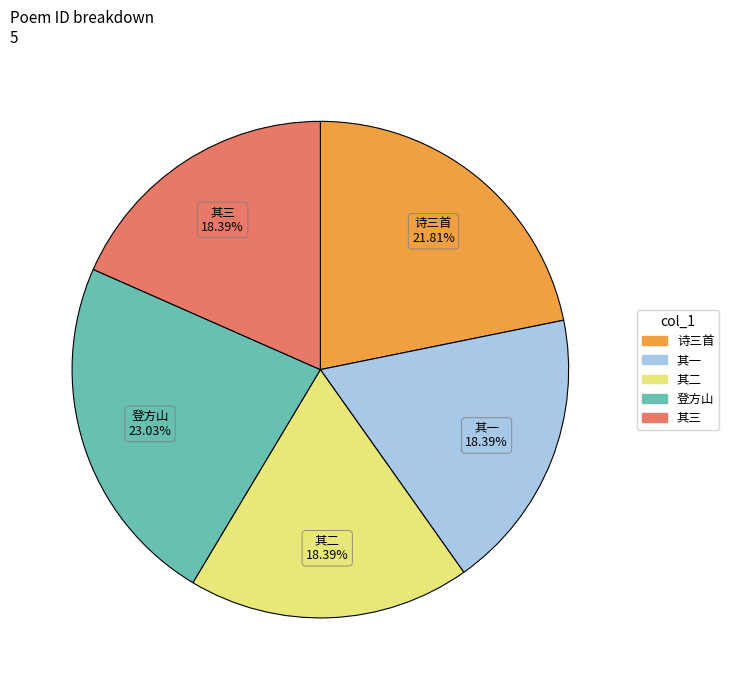

Is there a majority slice in this chart?

No